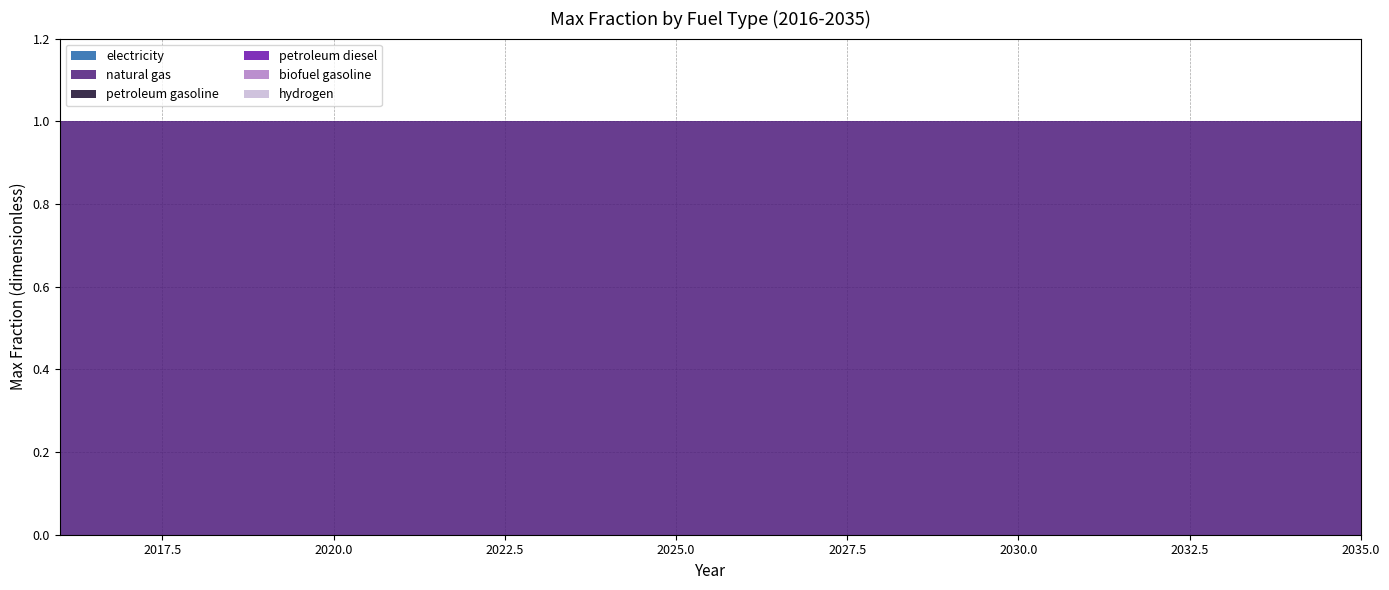

What is the difference between the highest and lowest values at 2019?

1